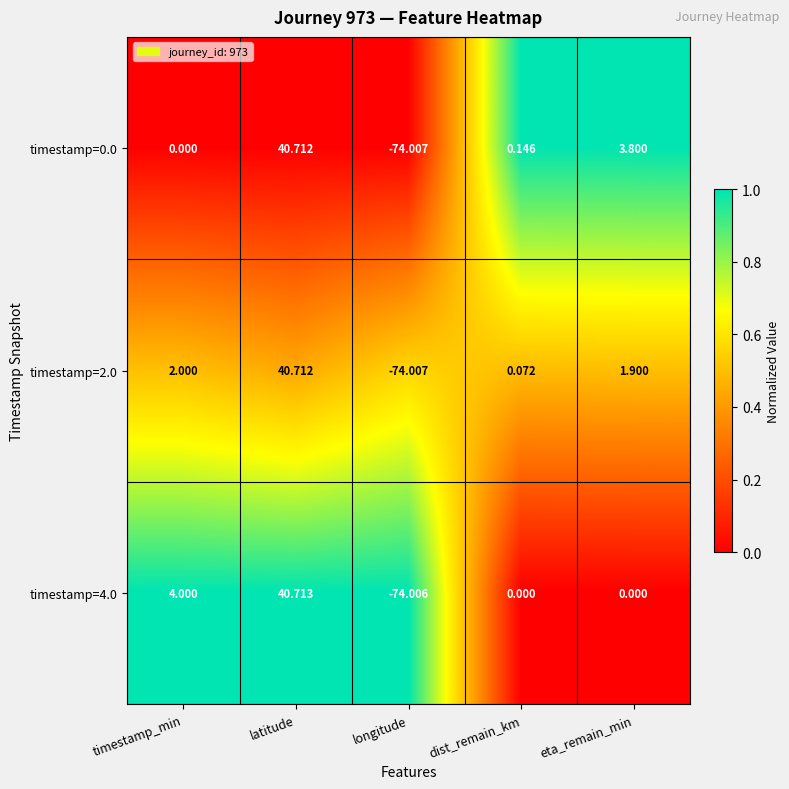

Which category has the highest value across all series?

latitude